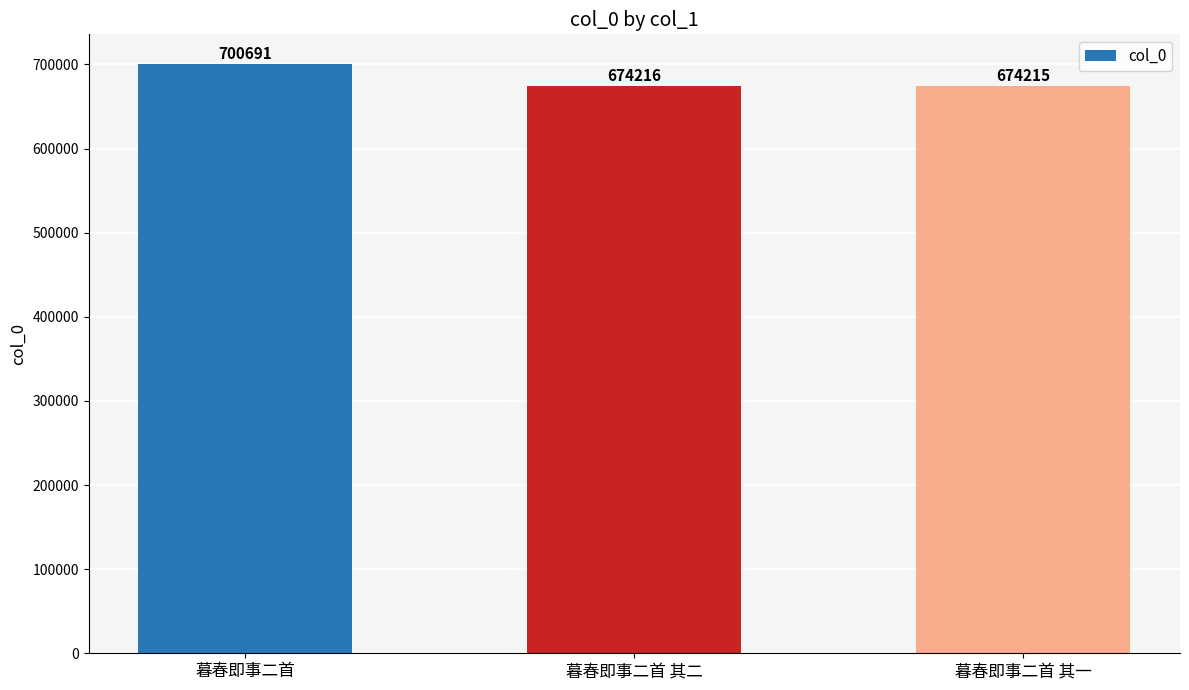

What is the approximate value at 暮春即事二首, to the nearest 10?

700690